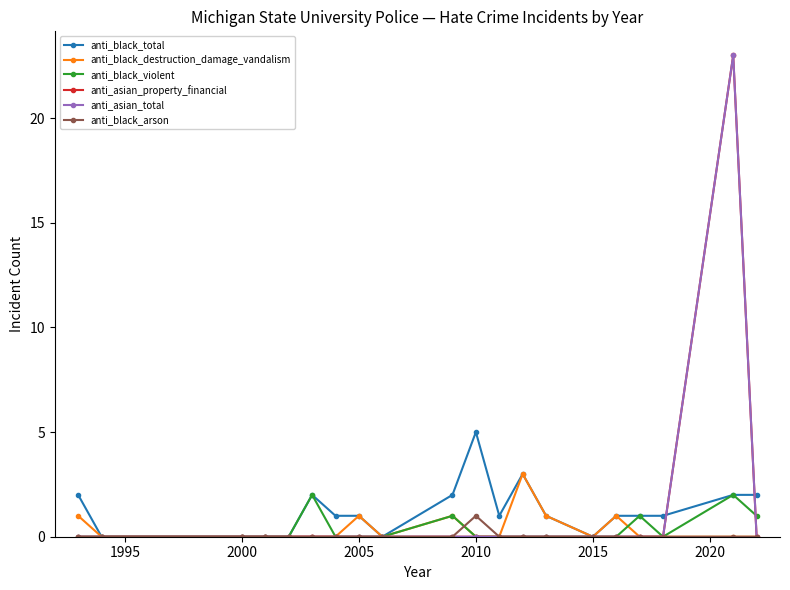

Is this an area chart (filled region under the line)?

No